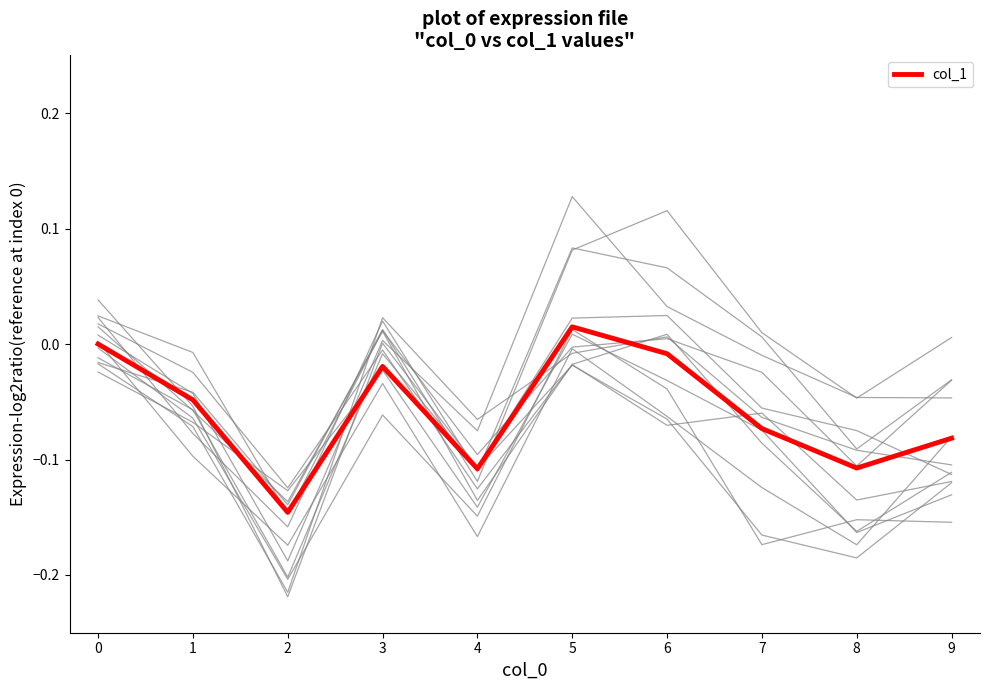

Does the chart have visible grid lines?

No